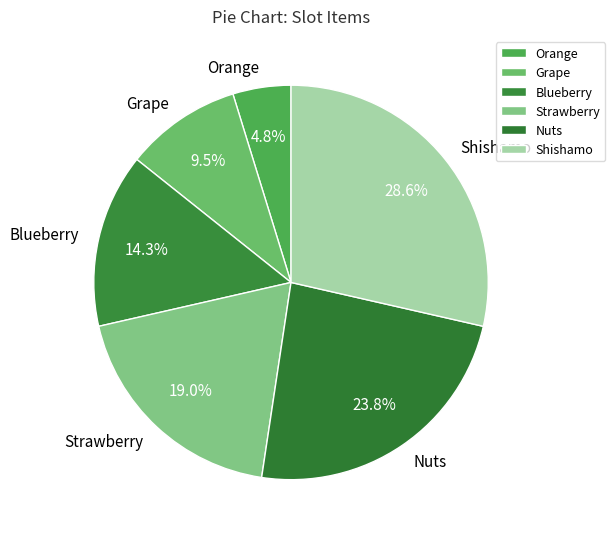

What is the ratio of the value at Nuts to the value at Orange?

5.0